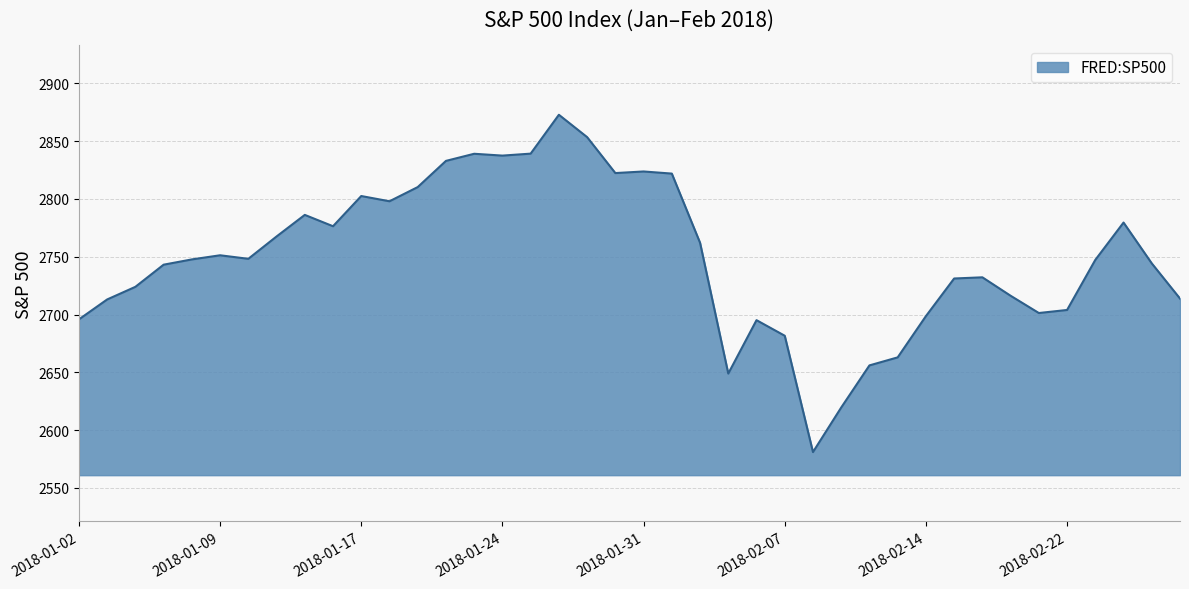

What is the maximum value shown in the chart?

2872.9